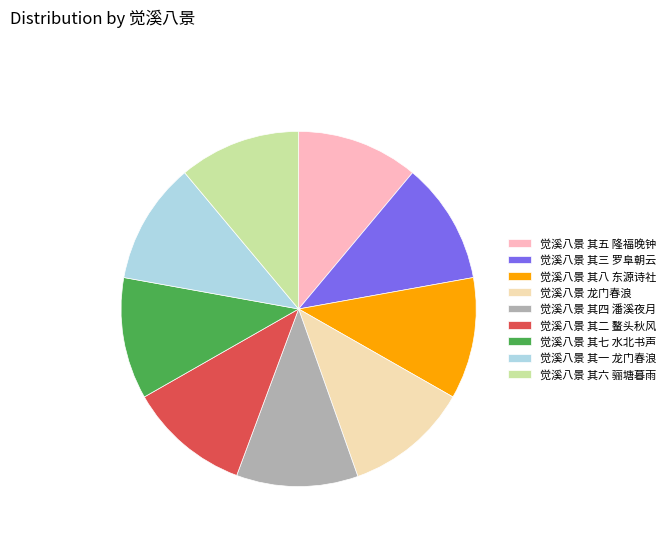

True or false: 觉溪八景 其一 龙门春浪 accounts for 24% of the total.

False